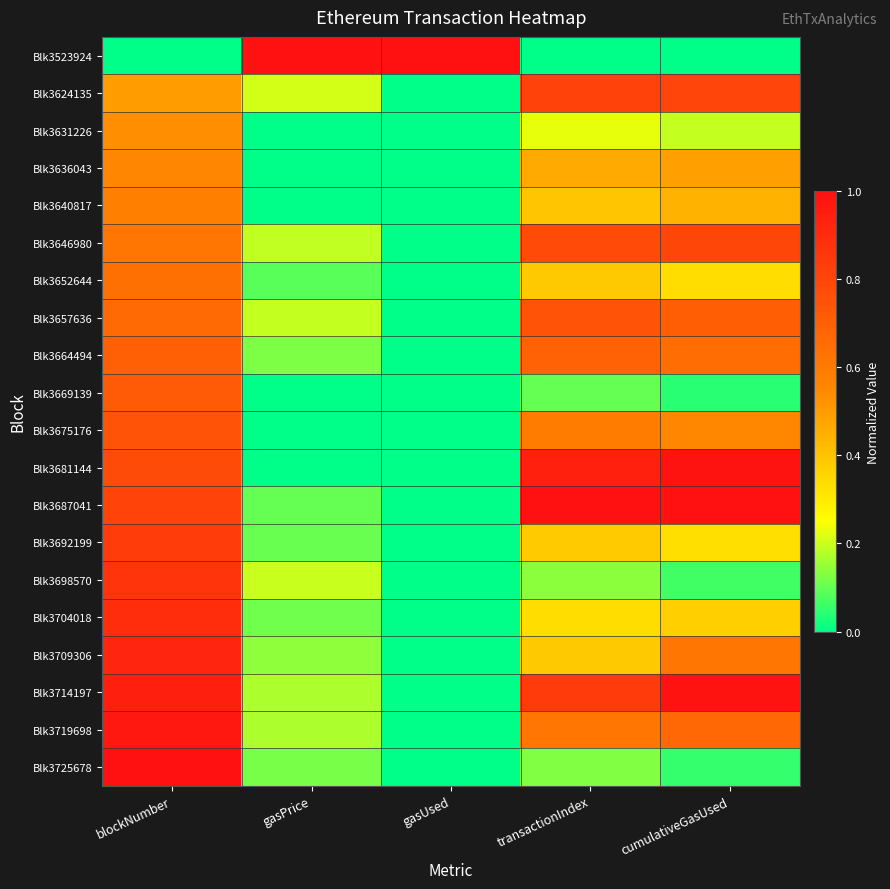

Reading left to right, list all the values displayed in this chart.

Blk3523924: blockNumber=0.0	gasPrice=1.0	gasUsed=1.0	transactionIndex=0.0	cumulativeGasUsed=0.0
Blk3624135: blockNumber=0.5	gasPrice=0.2	gasUsed=0.0	transactionIndex=0.8	cumulativeGasUsed=0.8
Blk3631226: blockNumber=0.5	gasPrice=0.0	gasUsed=0.0	transactionIndex=0.2	cumulativeGasUsed=0.2
Blk3636043: blockNumber=0.6	gasPrice=0.0	gasUsed=0.0	transactionIndex=0.5	cumulativeGasUsed=0.5
Blk3640817: blockNumber=0.6	gasPrice=0.0	gasUsed=0.0	transactionIndex=0.4	cumulativeGasUsed=0.4
Blk3646980: blockNumber=0.6	gasPrice=0.2	gasUsed=0.0	transactionIndex=0.8	cumulativeGasUsed=0.8
Blk3652644: blockNumber=0.6	gasPrice=0.1	gasUsed=0.0	transactionIndex=0.4	cumulativeGasUsed=0.3
Blk3657636: blockNumber=0.7	gasPrice=0.2	gasUsed=0.0	transactionIndex=0.7	cumulativeGasUsed=0.7
Blk3664494: blockNumber=0.7	gasPrice=0.1	gasUsed=0.0	transactionIndex=0.7	cumulativeGasUsed=0.6
Blk3669139: blockNumber=0.7	gasPrice=0.0	gasUsed=0.0	transactionIndex=0.1	cumulativeGasUsed=0.0
Blk3675176: blockNumber=0.7	gasPrice=0.0	gasUsed=0.0	transactionIndex=0.6	cumulativeGasUsed=0.6
Blk3681144: blockNumber=0.8	gasPrice=0.0	gasUsed=0.0	transactionIndex=0.9	cumulativeGasUsed=1.0
Blk3687041: blockNumber=0.8	gasPrice=0.1	gasUsed=0.0	transactionIndex=1.0	cumulativeGasUsed=1.0
Blk3692199: blockNumber=0.8	gasPrice=0.1	gasUsed=0.0	transactionIndex=0.4	cumulativeGasUsed=0.3
Blk3698570: blockNumber=0.9	gasPrice=0.2	gasUsed=0.0	transactionIndex=0.1	cumulativeGasUsed=0.1
Blk3704018: blockNumber=0.9	gasPrice=0.1	gasUsed=0.0	transactionIndex=0.3	cumulativeGasUsed=0.4
Blk3709306: blockNumber=0.9	gasPrice=0.1	gasUsed=0.0	transactionIndex=0.4	cumulativeGasUsed=0.6
Blk3714197: blockNumber=0.9	gasPrice=0.2	gasUsed=0.0	transactionIndex=0.8	cumulativeGasUsed=1.0
Blk3719698: blockNumber=1.0	gasPrice=0.2	gasUsed=0.0	transactionIndex=0.6	cumulativeGasUsed=0.7
Blk3725678: blockNumber=1.0	gasPrice=0.1	gasUsed=0.0	transactionIndex=0.1	cumulativeGasUsed=0.1